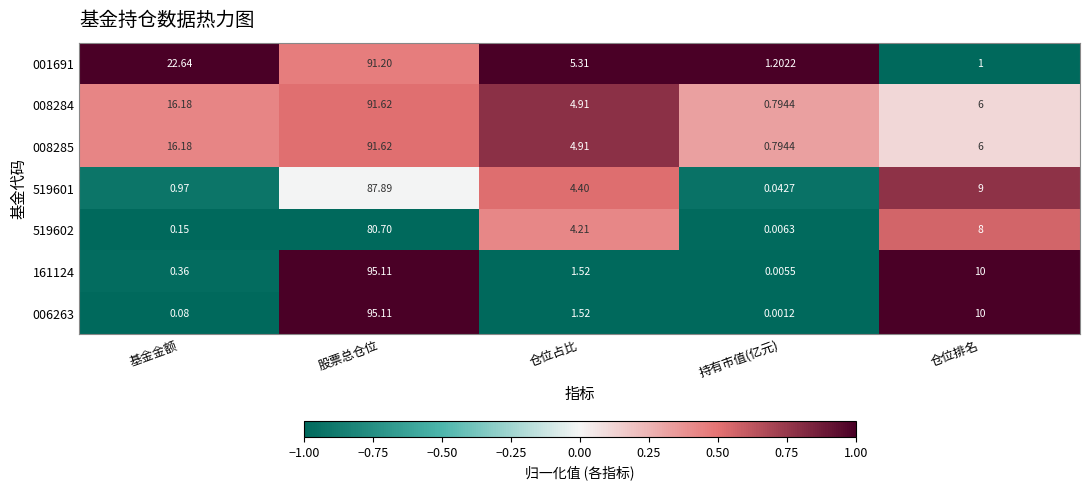

At which category is the sum across all series the highest?

股票总仓位